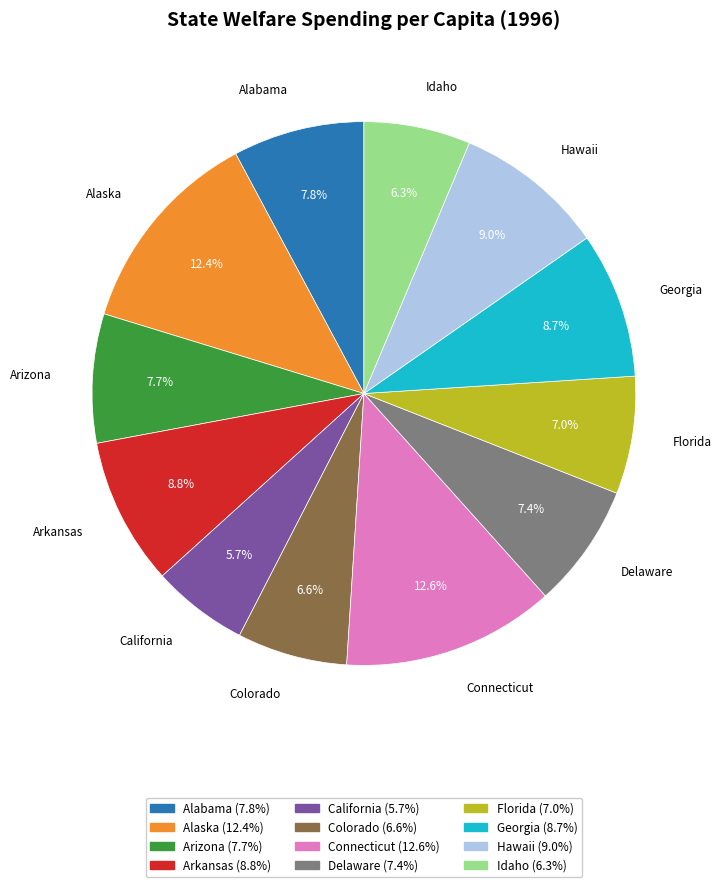

The Colorado slice represents 1% of the pie. True or false?

False